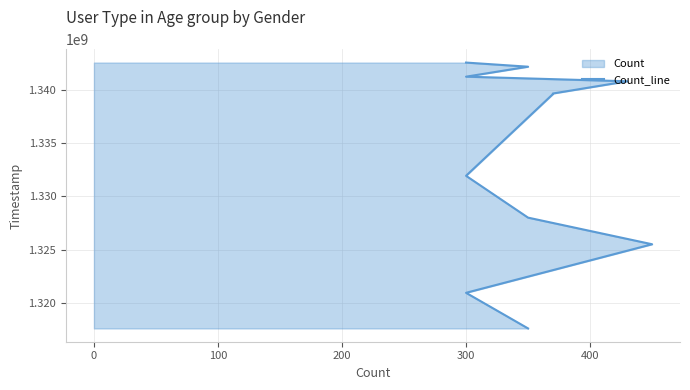

What is the average value?

1333643364